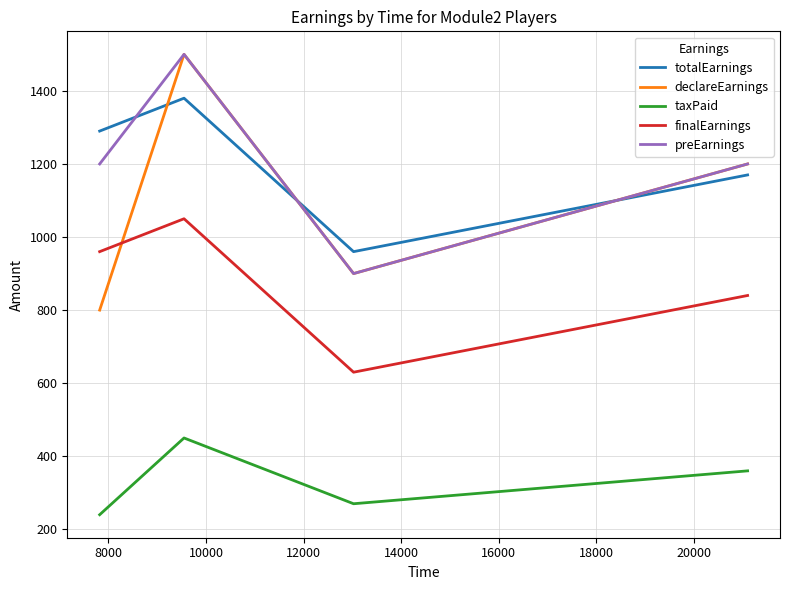

Which series has the widest spread of values?

declareEarnings